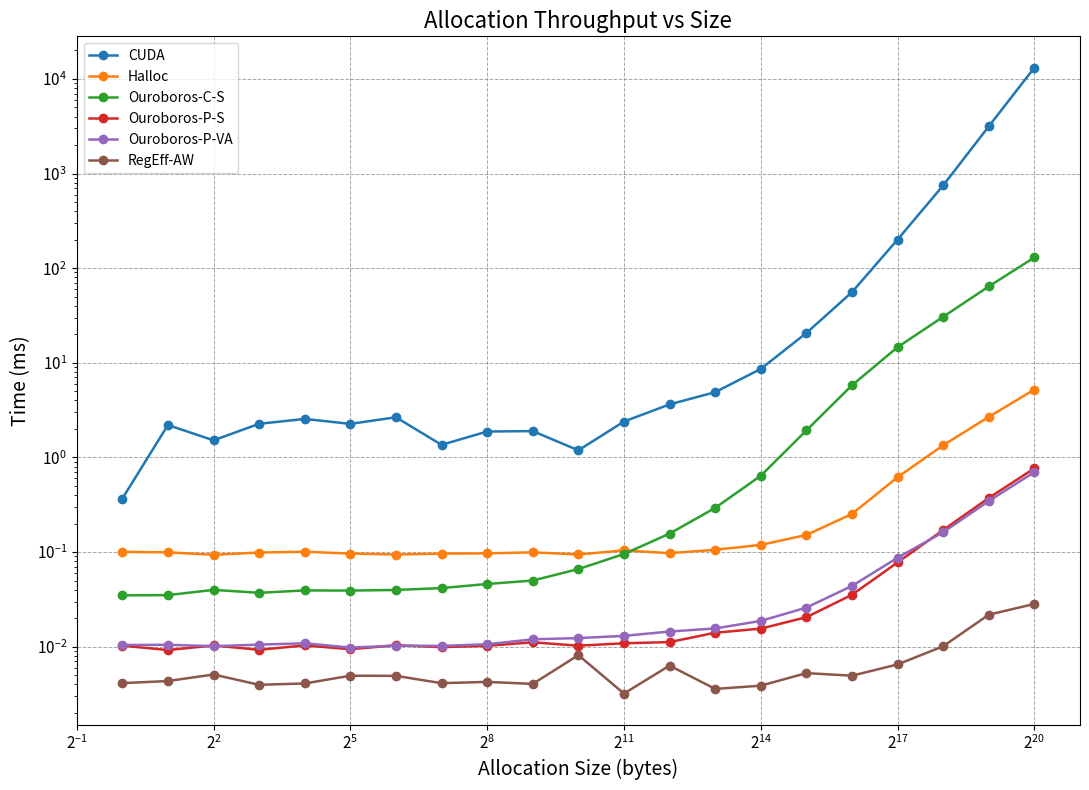

What position from the left is 17?

18